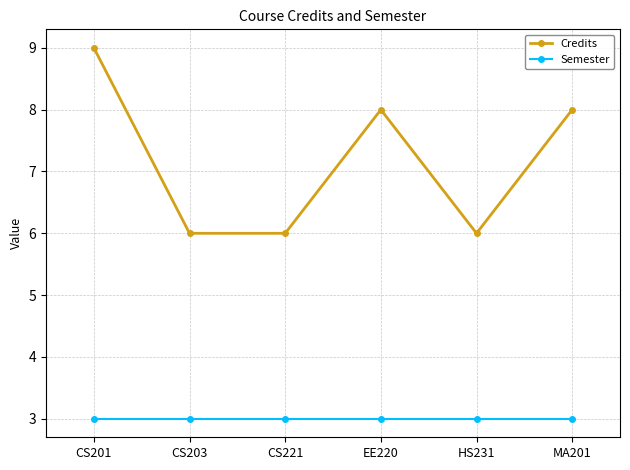

What is the spread (max minus min) of values at CS203?

3